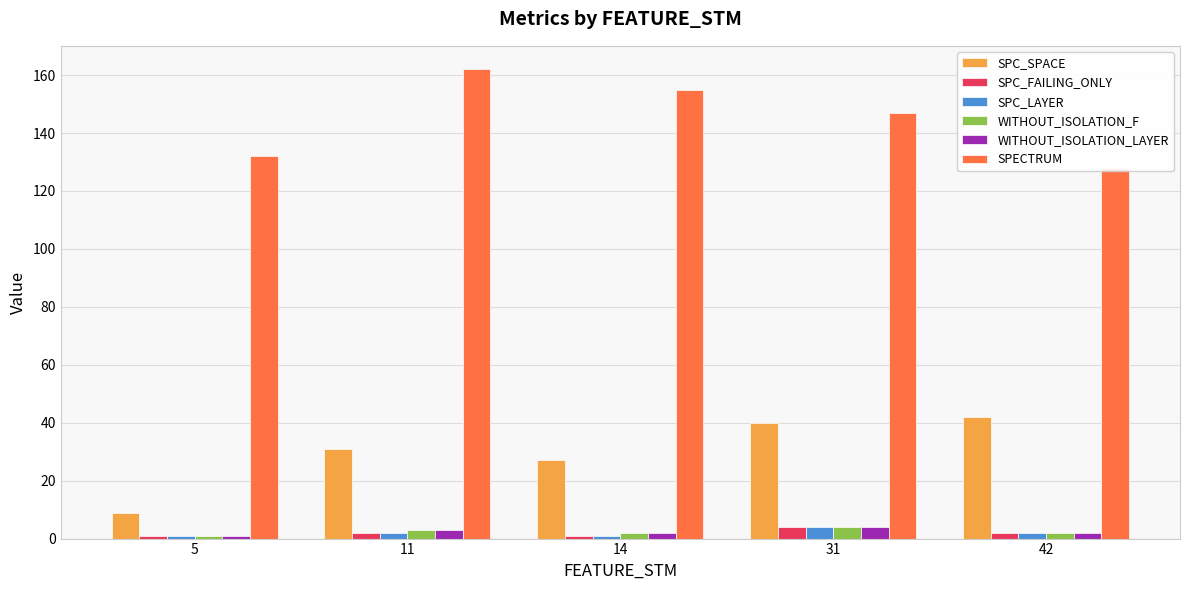

Does the chart contain stacked bars?

No